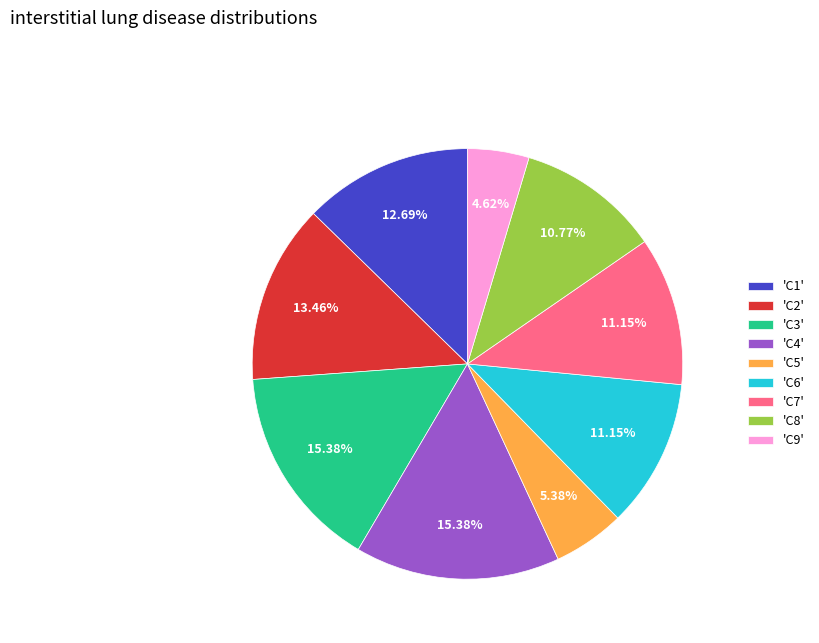

Approximately how many times larger is the value at 'C6' compared to 'C1'?

0.9